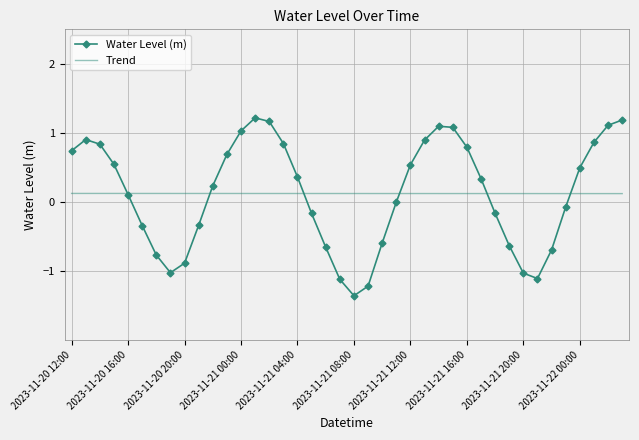

List the series in order of their peak value, lowest first.

Trend, Water Level (m)